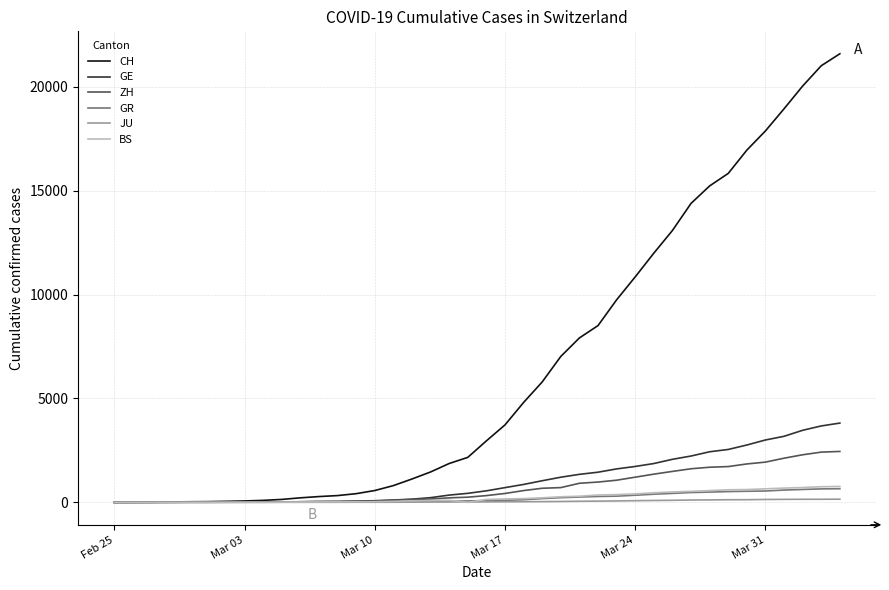

After their last crossing, which series has the higher values: GE or GR?

GE